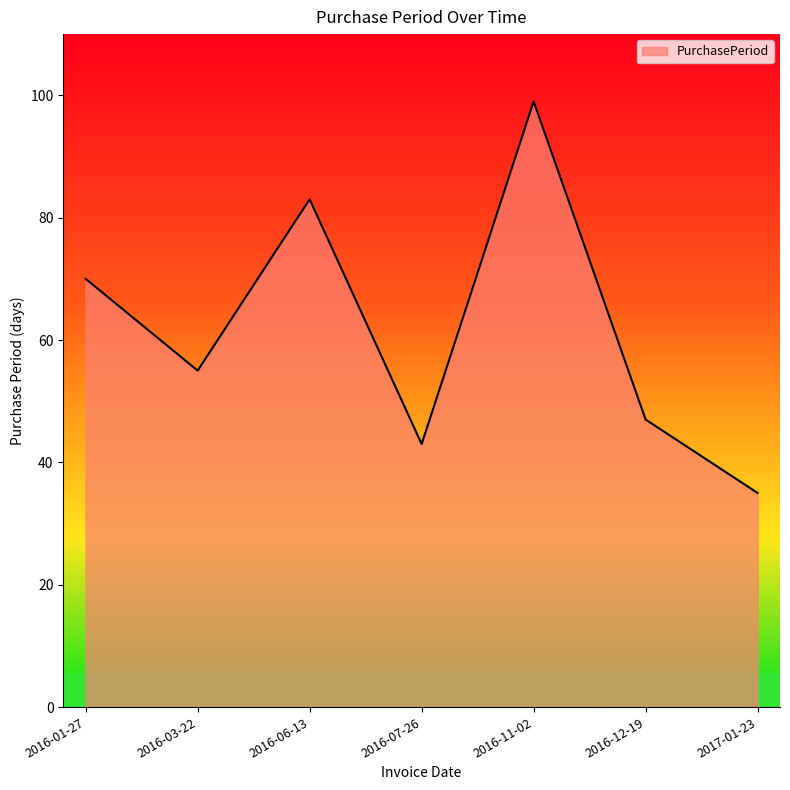

What position from the right is 2016-01-27?

7